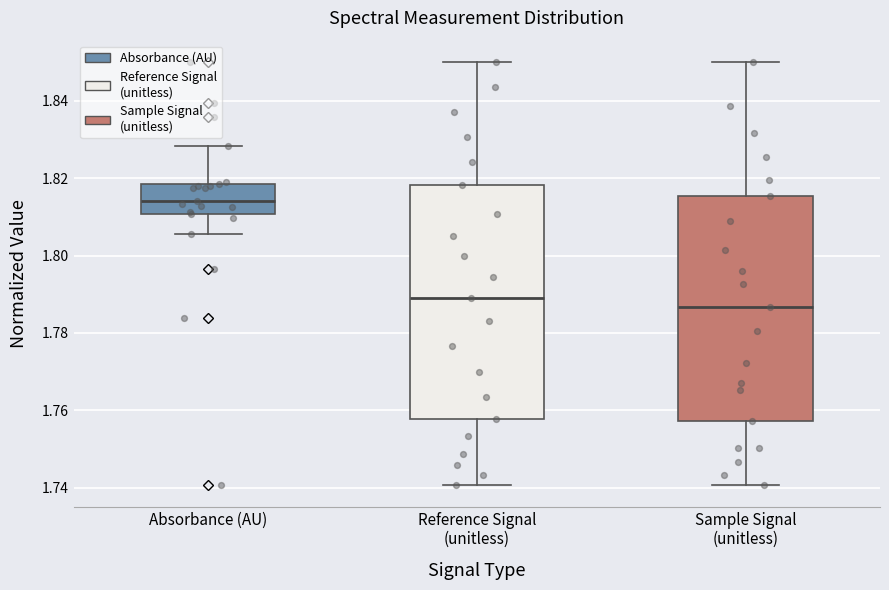

Which box's median line is the lowest?

Sample Signal (unitless)